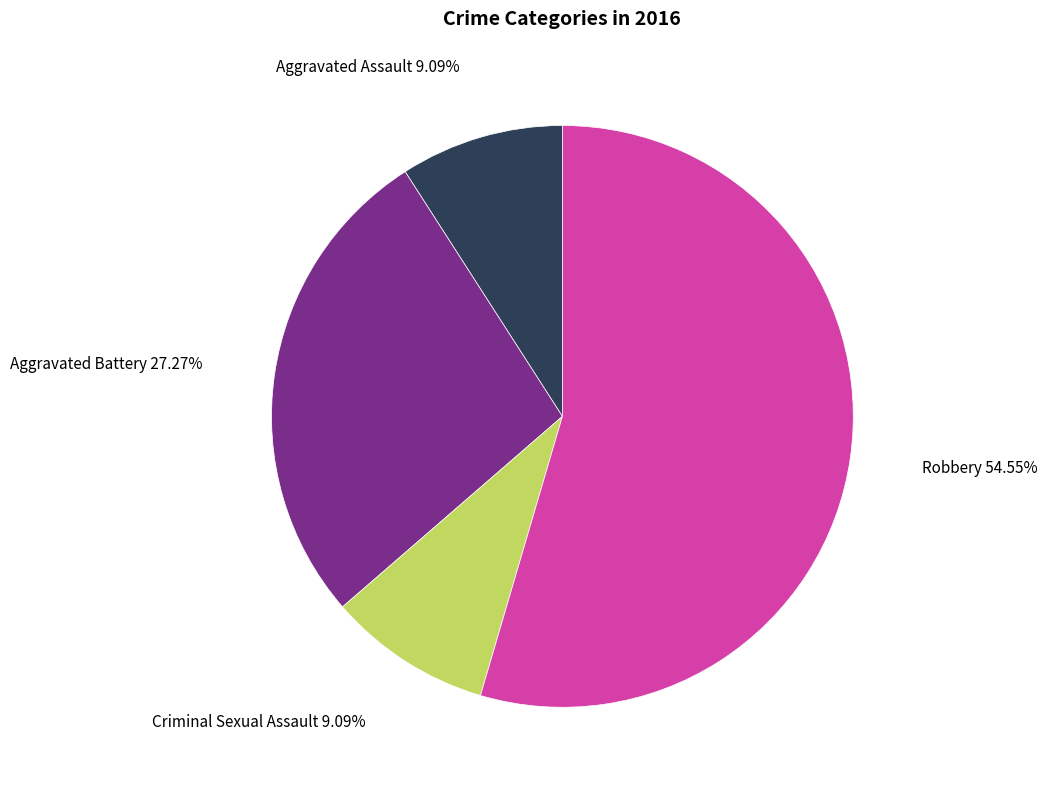

Is there any slice that represents more than half of the pie?

Yes